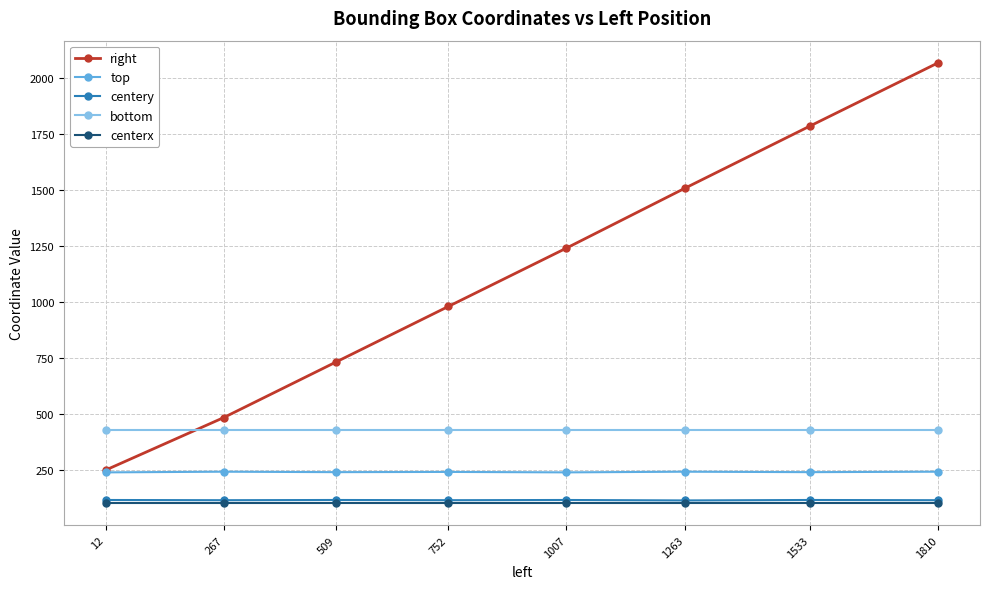

What is the value of the centerx point at the 7th from the left?

104